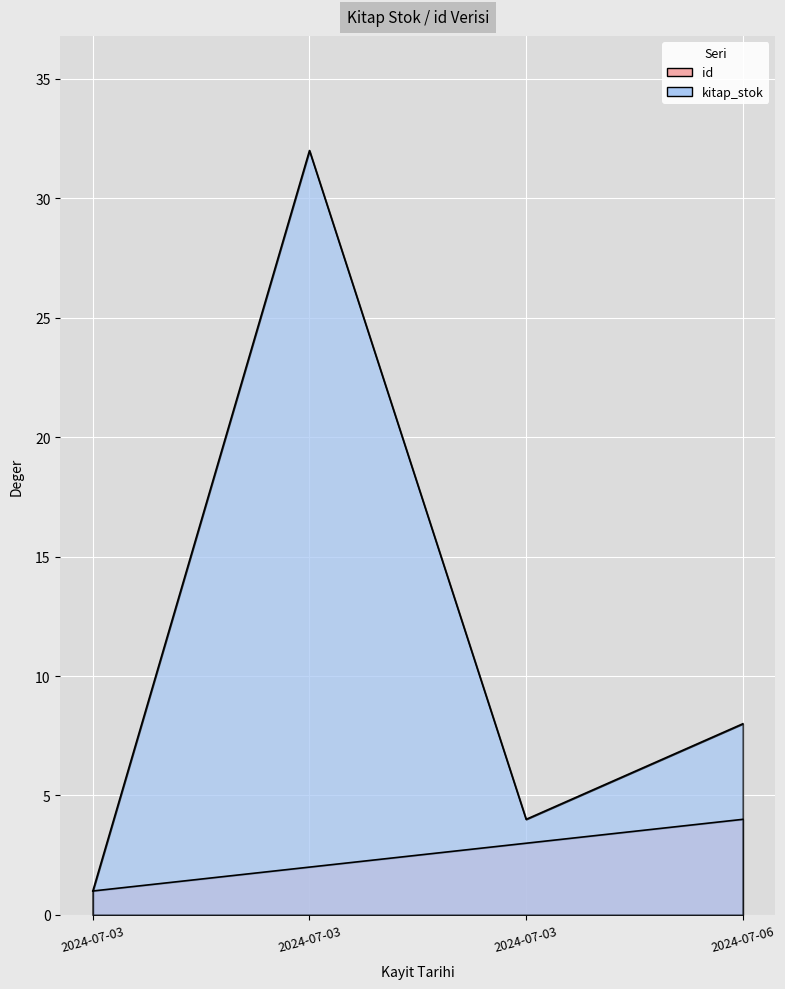

True or false: kitap_stok has more than 1 interior local peaks.

False